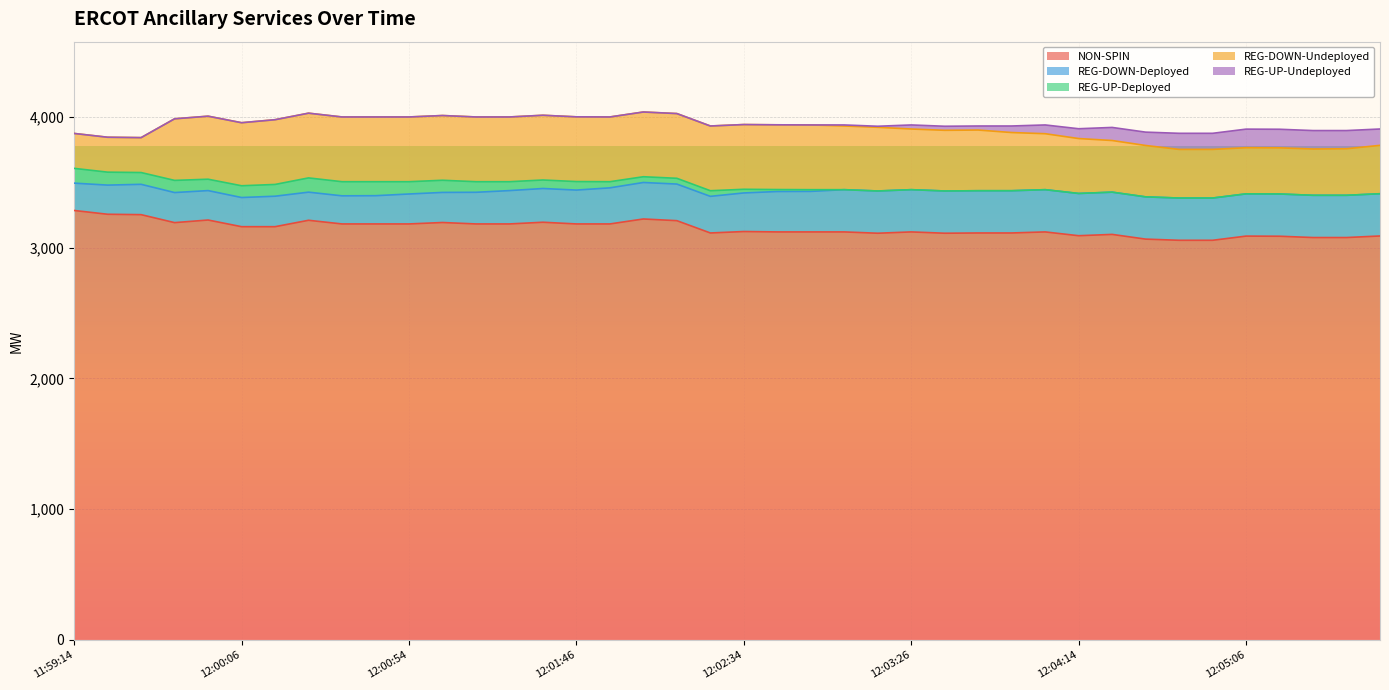

Rank the series by their maximum value, from lowest to highest.

REG-UP-Deployed, REG-UP-Undeployed, REG-DOWN-Deployed, REG-DOWN-Undeployed, NON-SPIN